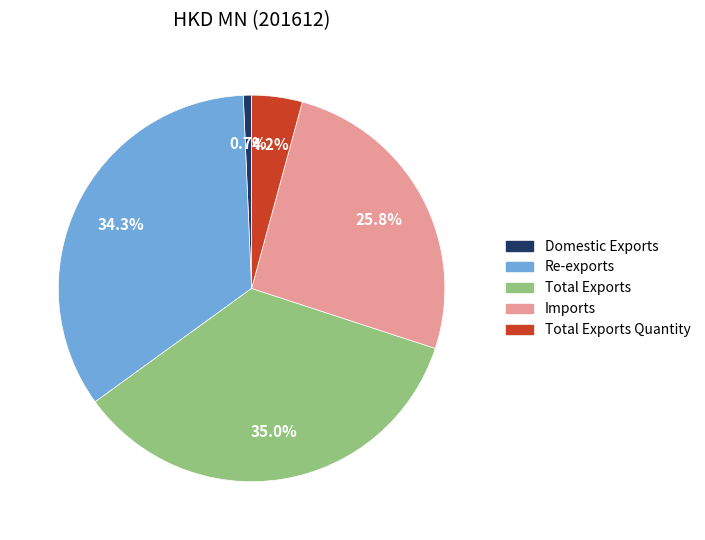

Between Re-exports and Domestic Exports, which is larger?

Re-exports